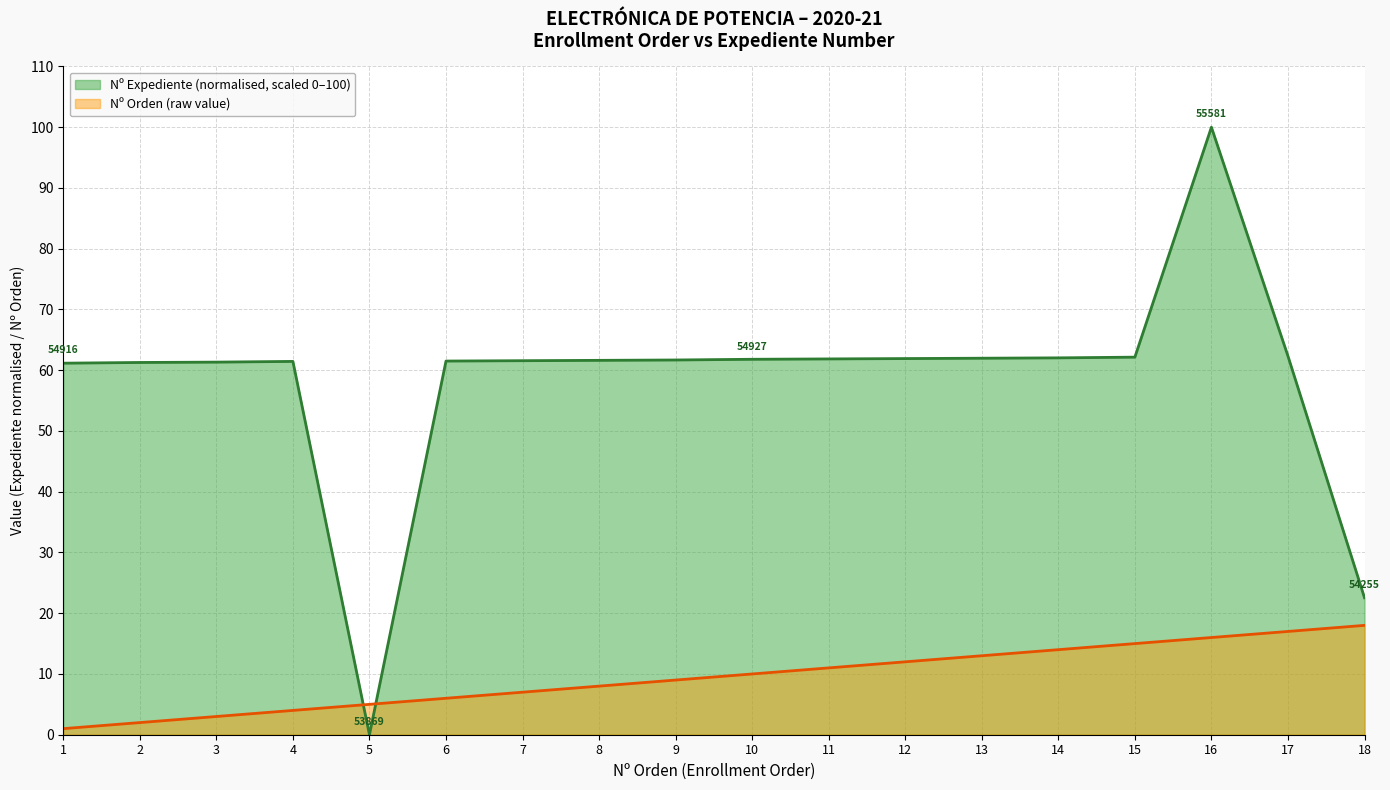

True or false: Nº Expediente en Centro and Nº Orden cross at least once.

True